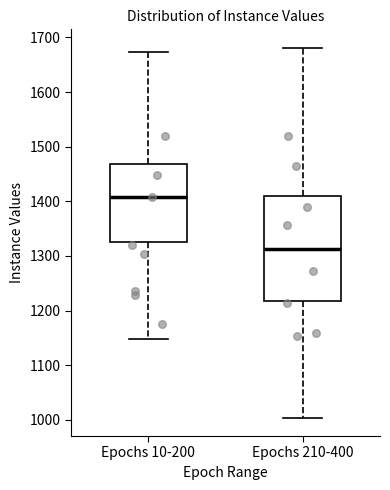

Reading left to right, transcribe this box plot: for each box, give where its median line is, the range the box spans, and where its two whiskers end, as read against the y-axis. The values are not printed on the chart, so give them approximately, as read against the axis.

Epochs 10-200: median 1410, box 1330 to 1470, whiskers 1150 to 1670
Epochs 210-400: median 1310, box 1220 to 1410, whiskers 1000 to 1680